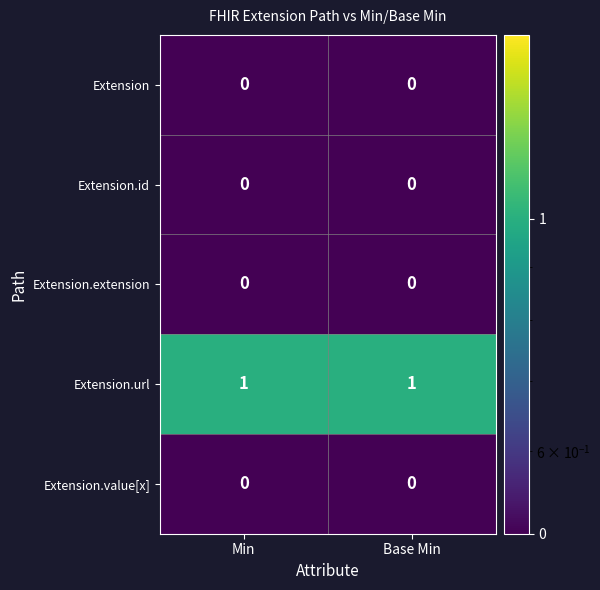

How many series are shown in this chart?

5